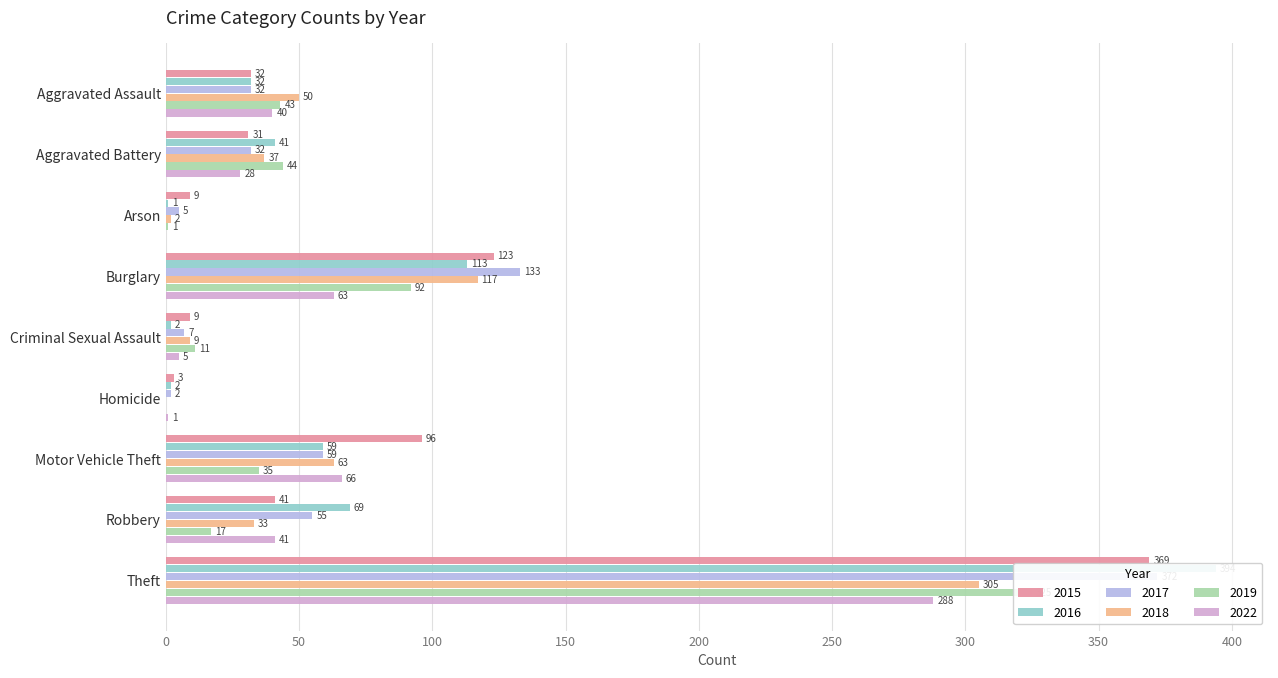

What is the label of the 8th bar from the right?

Aggravated Battery